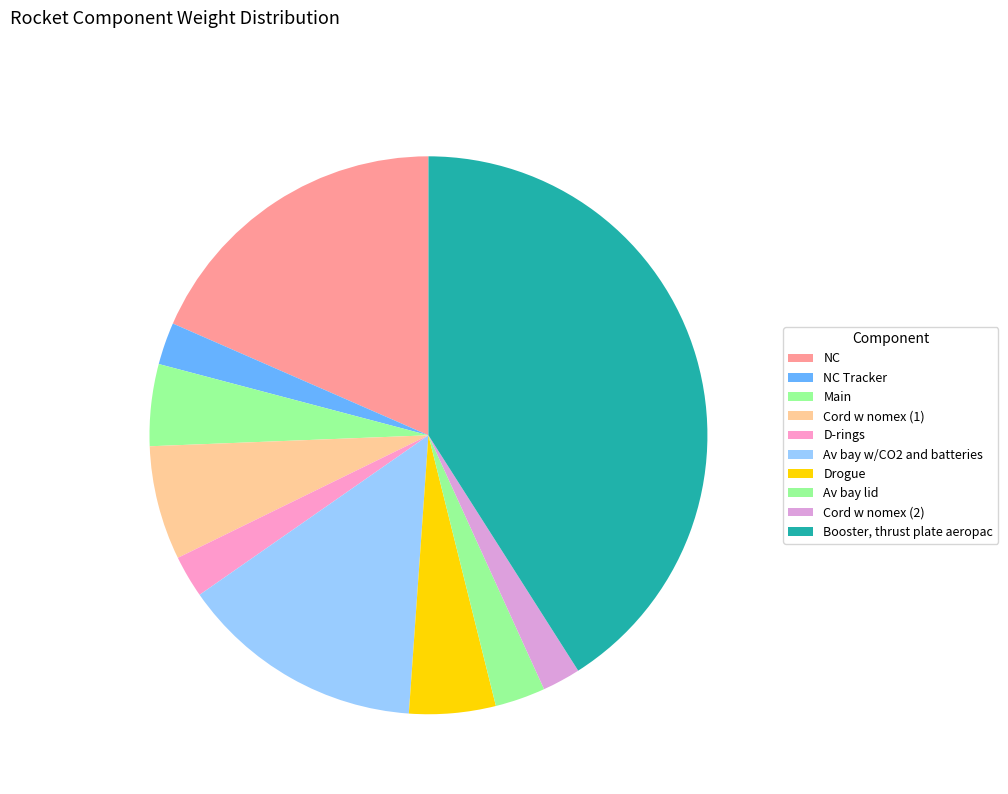

What is the total percentage of NC Tracker and Booster, thrust plate aeropac?

43.4%